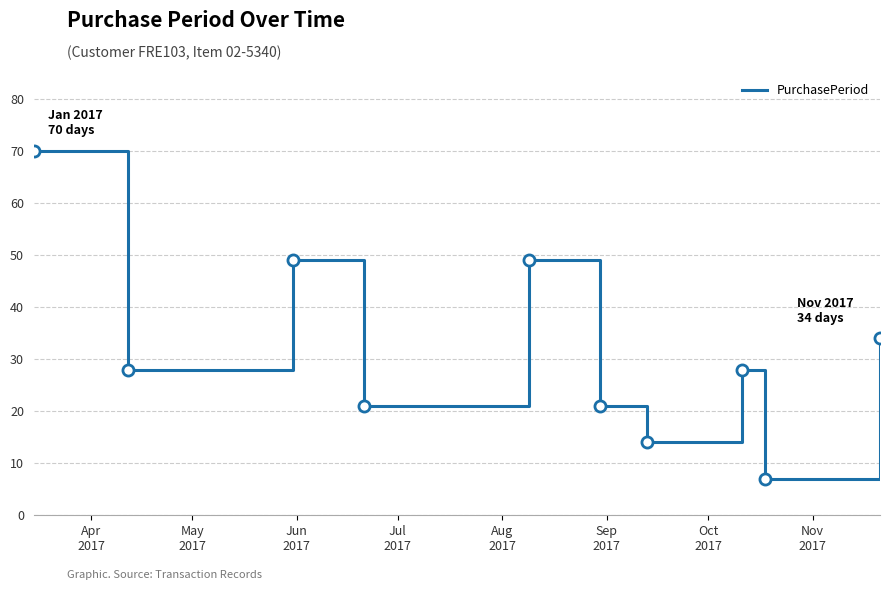

What is the minimum value shown in the chart?

7